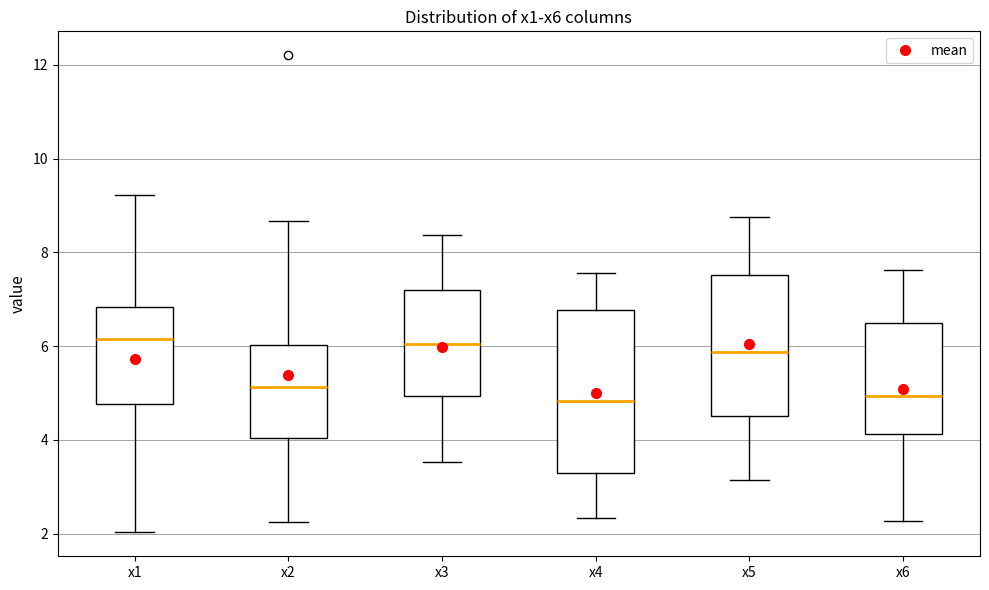

Reading left to right, read every box against the y-axis: the position of its median line, the range the box covers, and the ends of its whiskers. The values are not printed on the chart, so give them approximately, as read against the axis.

x1: median 6.2, box 4.8 to 6.8, whiskers 2.0 to 9.2
x2: median 5.2, box 4.0 to 6.0, whiskers 2.2 to 8.6
x3: median 6.0, box 5.0 to 7.2, whiskers 3.6 to 8.4
x4: median 4.8, box 3.2 to 6.8, whiskers 2.4 to 7.6
x5: median 5.8, box 4.6 to 7.6, whiskers 3.2 to 8.8
x6: median 5.0, box 4.2 to 6.4, whiskers 2.2 to 7.6